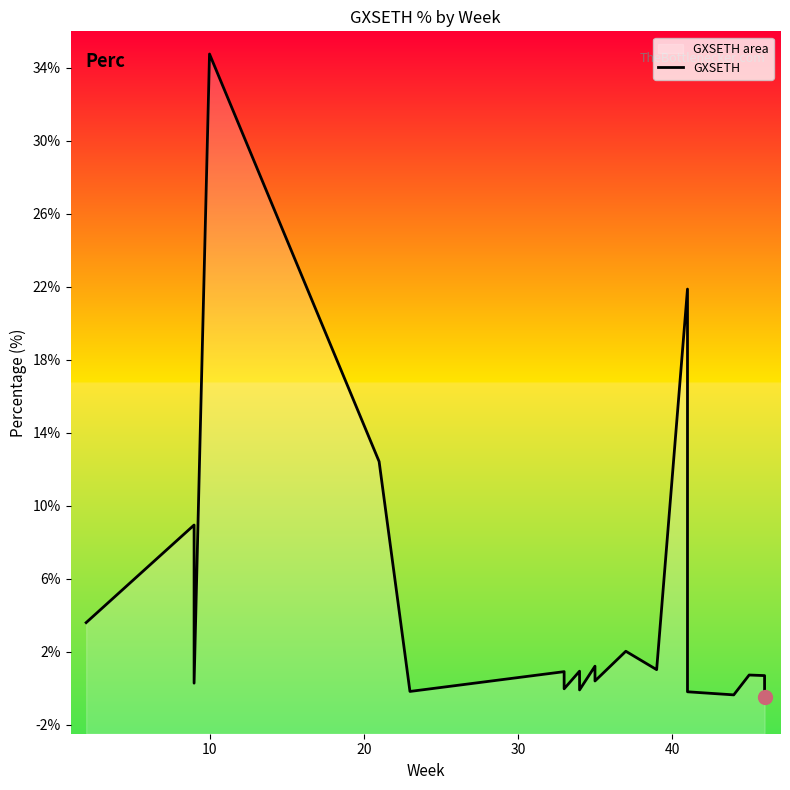

How many interior local peaks (higher than both neighbors) does the data have?

8